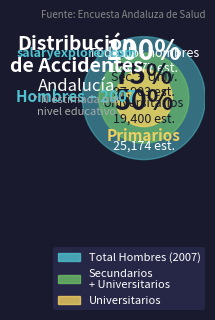

What is the change in value from Primarios to Universitarios?

-5774